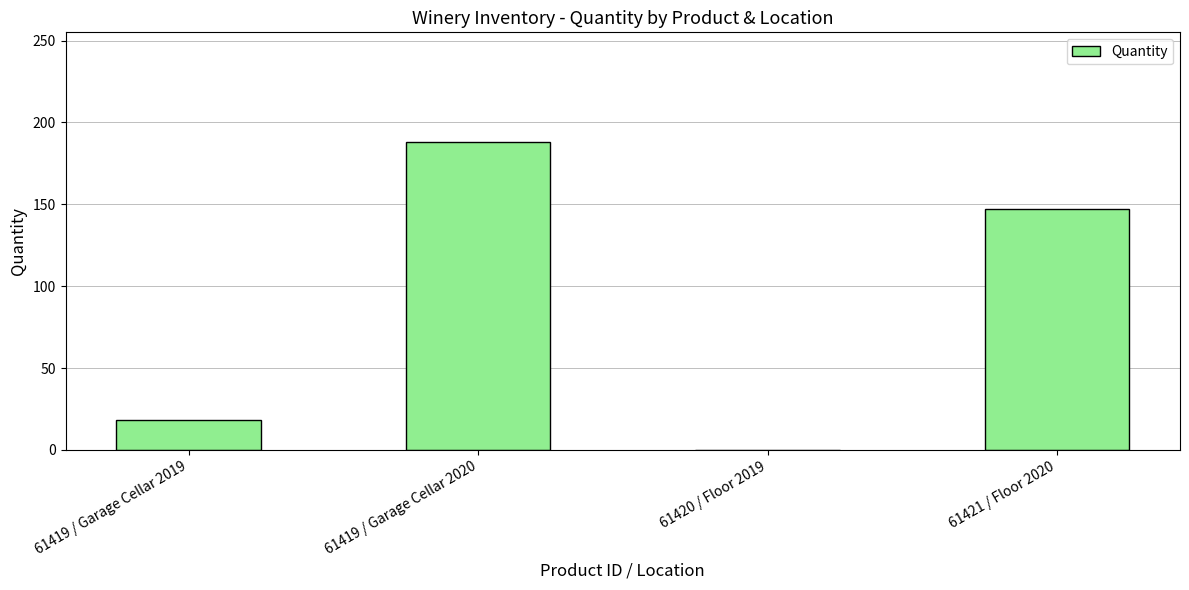

What is the sum of all values?

353